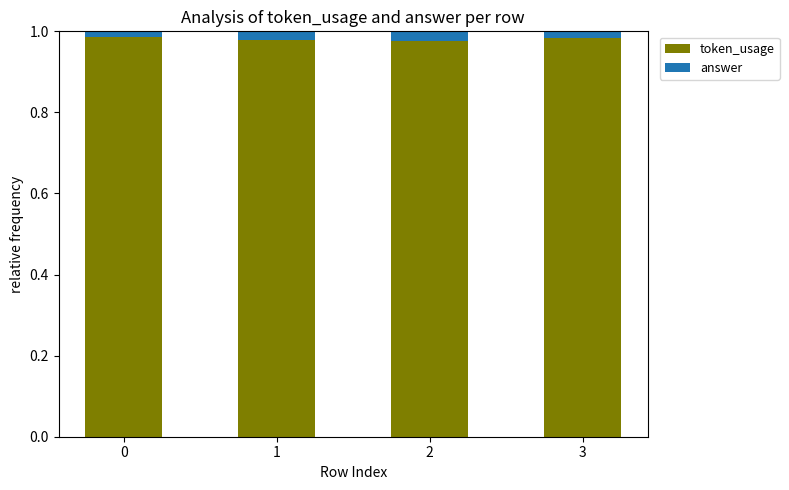

The value of token_usage at 0 is 0.3. True or false?

False